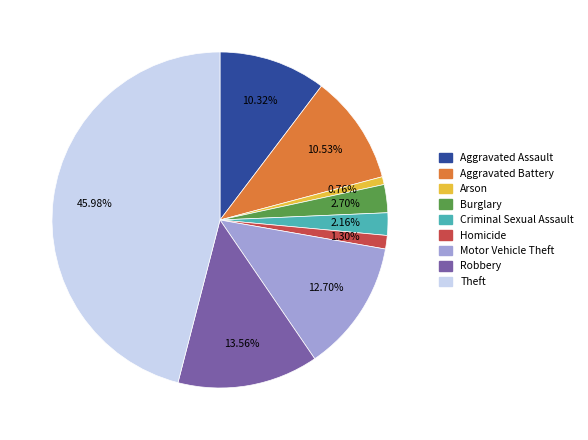

The Theft slice represents 40% of the pie. True or false?

False